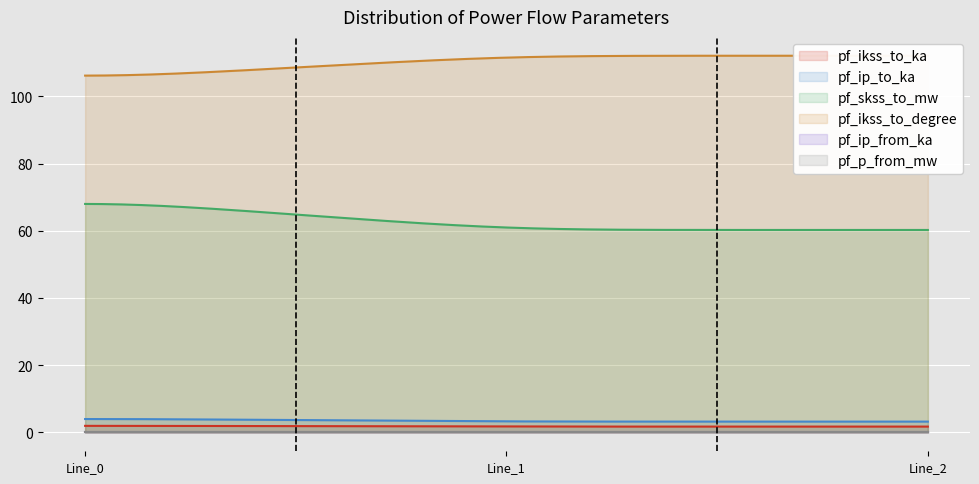

What is the highest value of the pf_ikss_to_ka series?

2.0